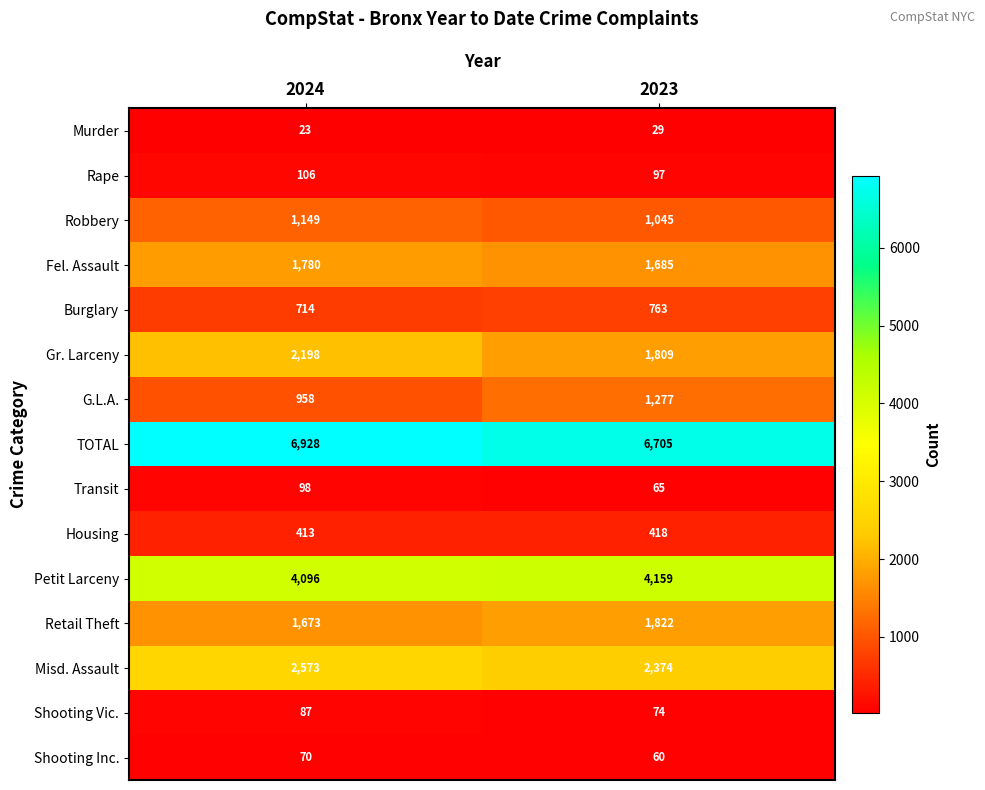

At which category does the chart reach its peak across all series?

2024